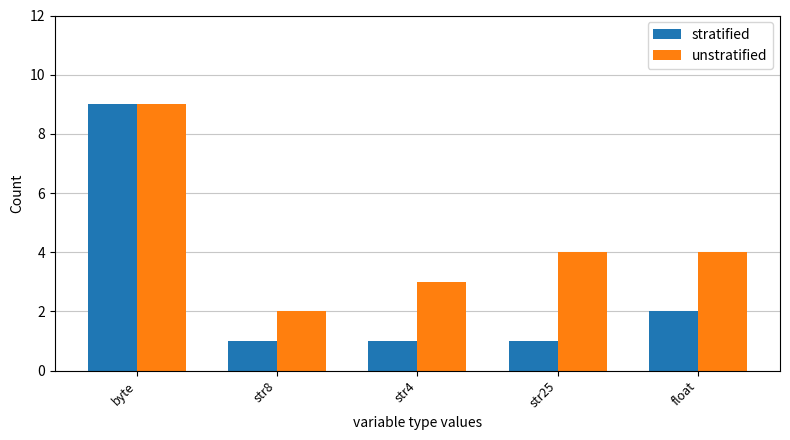

Is it true that unstratified equals 2 at str8?

True